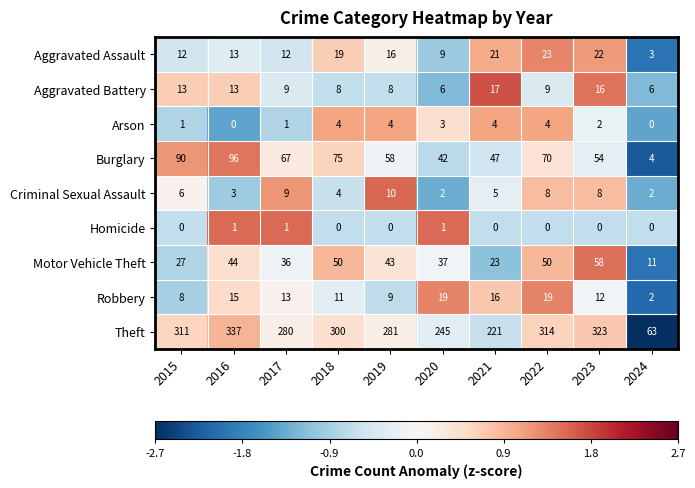

Which category has the highest value across all series?

2016